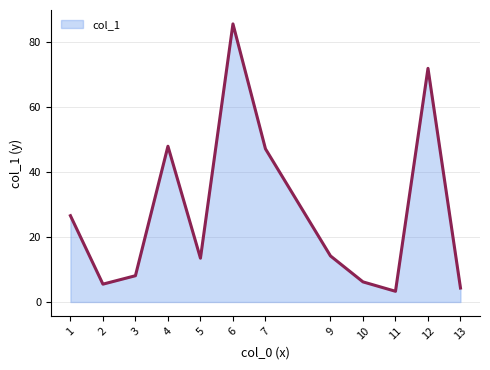

What is the sum of all values?

334.6